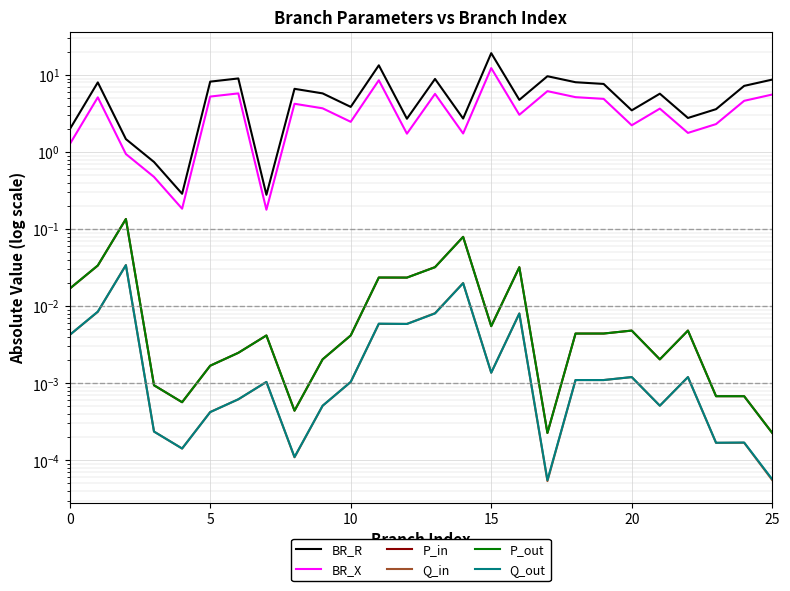

The value of BR_R at 5 is 8.2. True or false?

True